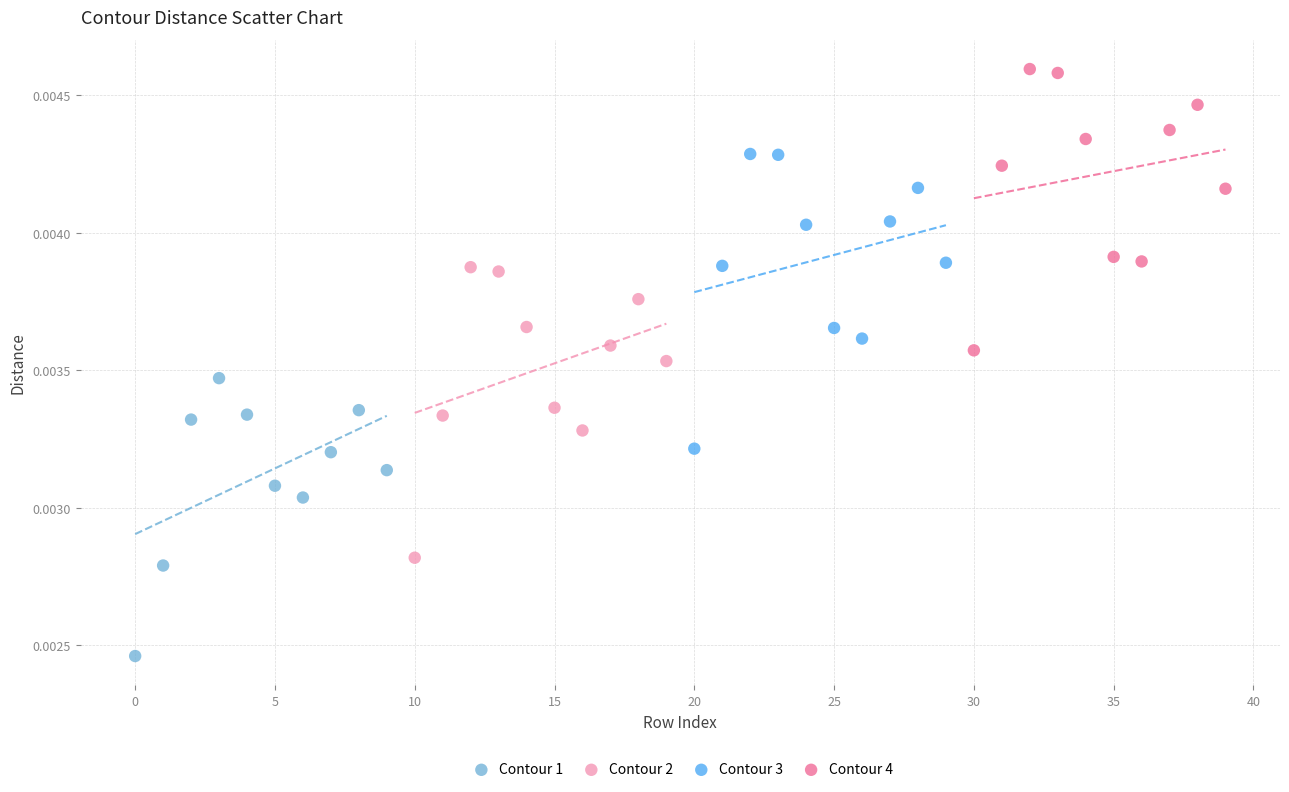

What are all the series names shown in the legend?

Contour 1, Contour 2, Contour 3, Contour 4